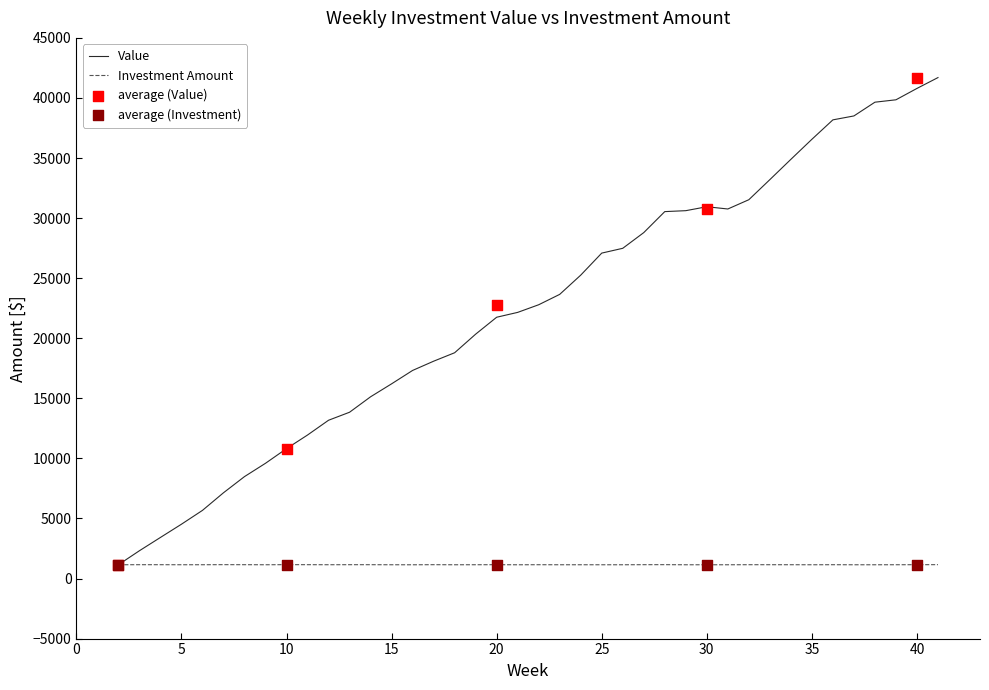

At which category is the sum across all series the highest?

41